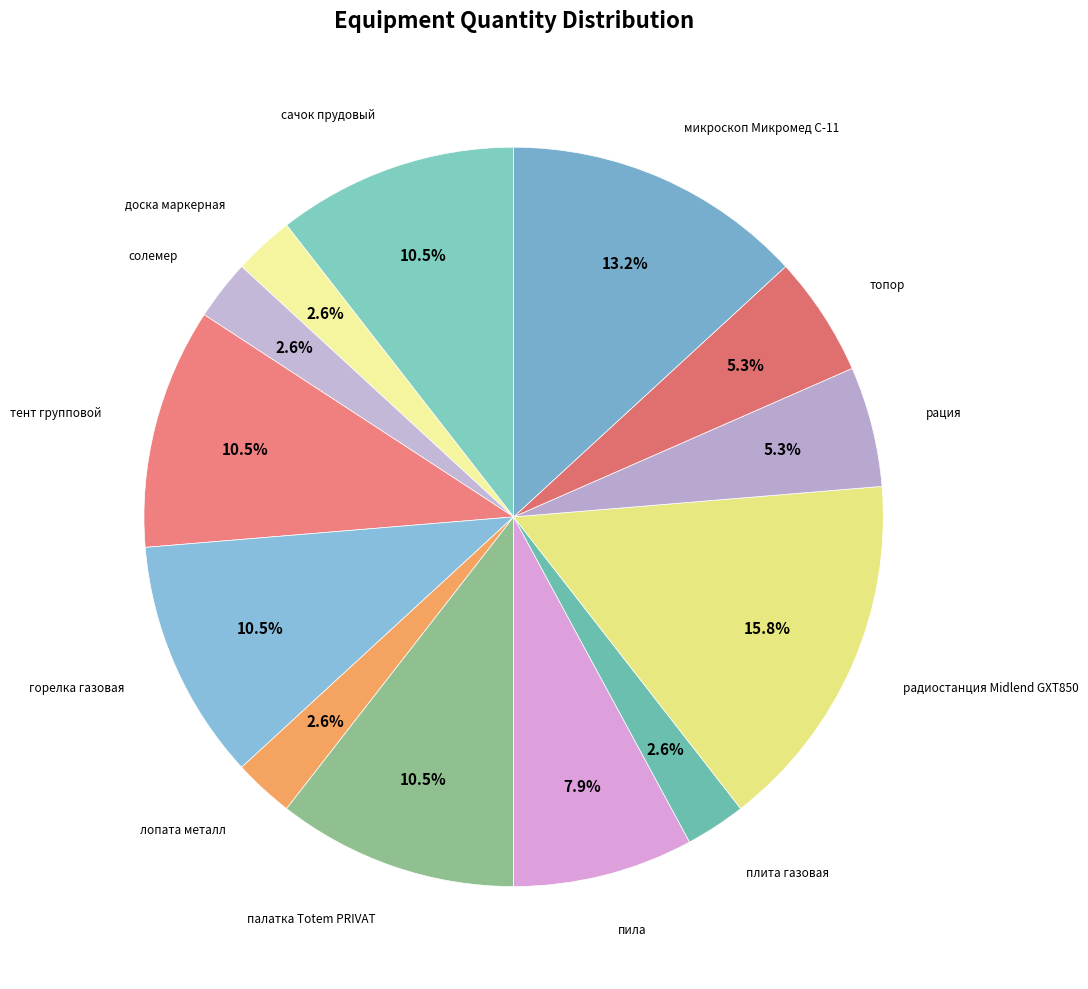

How many segments does this pie chart have?

13